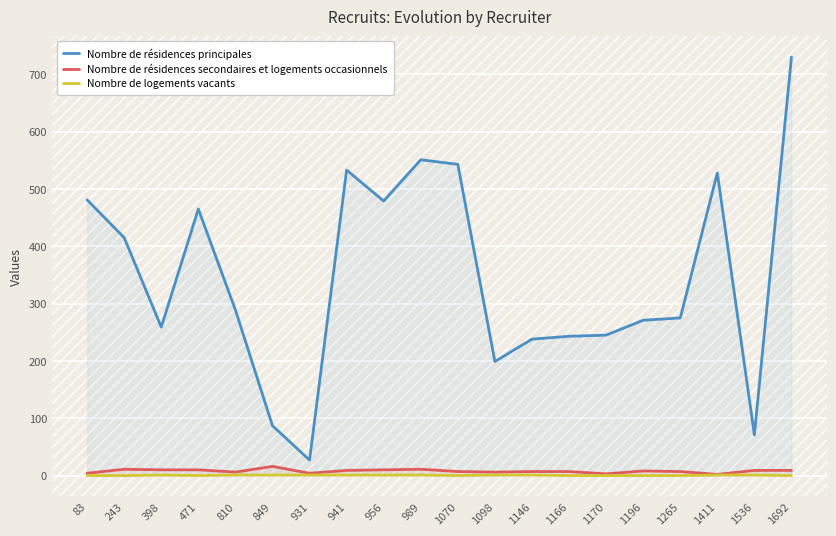

What is the value of the Nombre de résidences secondaires et logements occasionnels point at the 9th from the left?

10